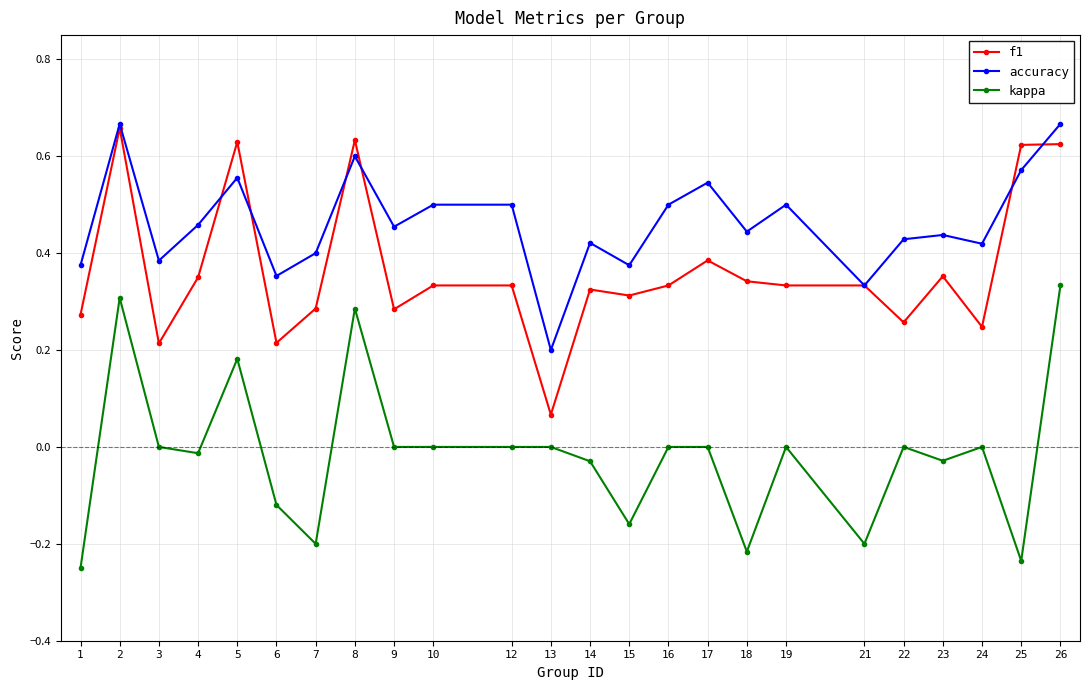

The value of accuracy at 17 is 0.7. True or false?

False